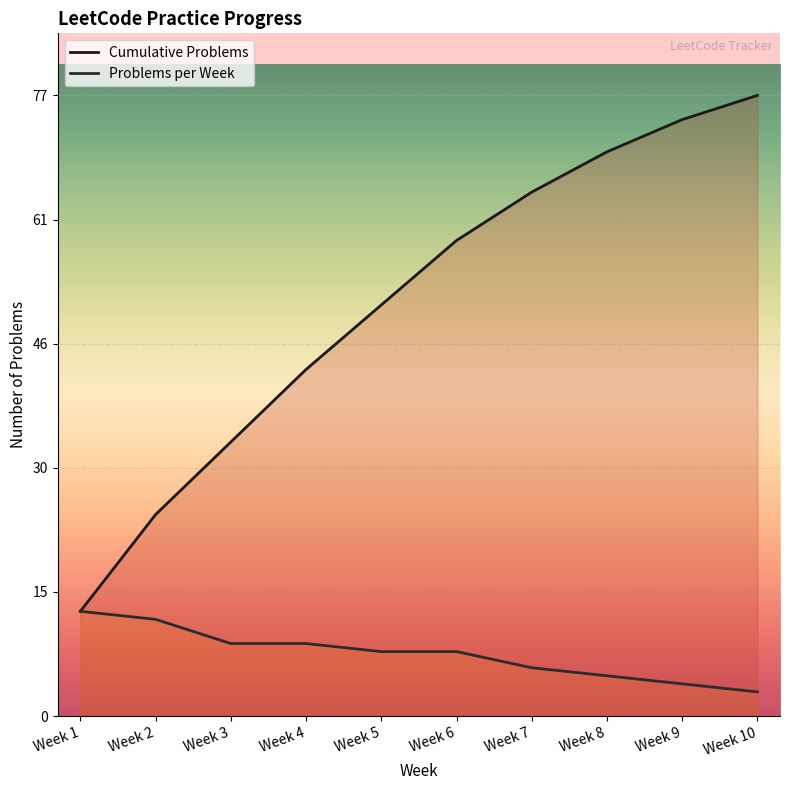

True or false: Problems per Week and Cumulative Problems cross at least once.

False